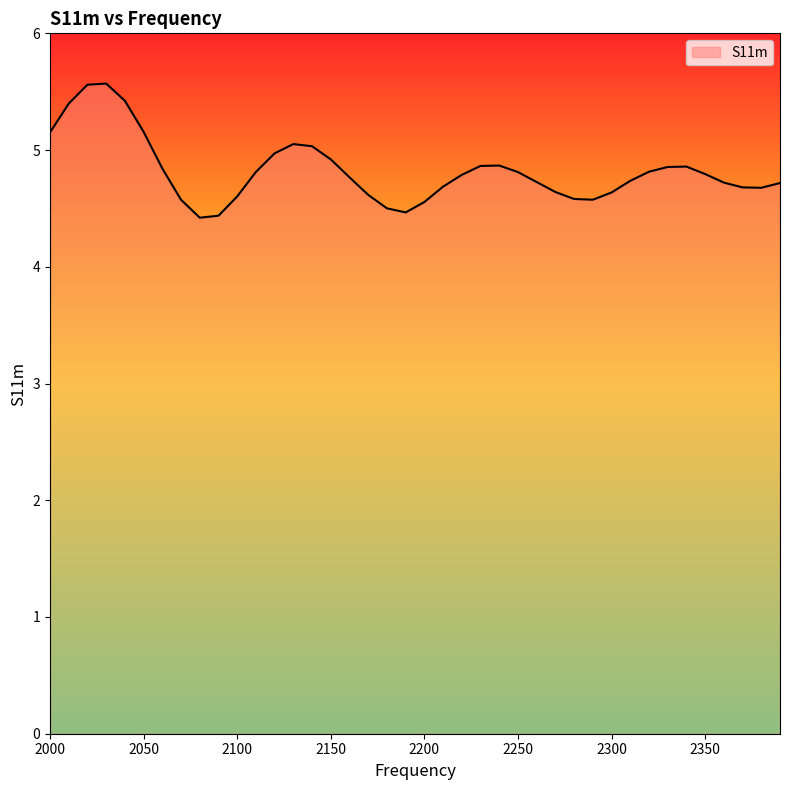

What is the greatest value displayed?

5.6